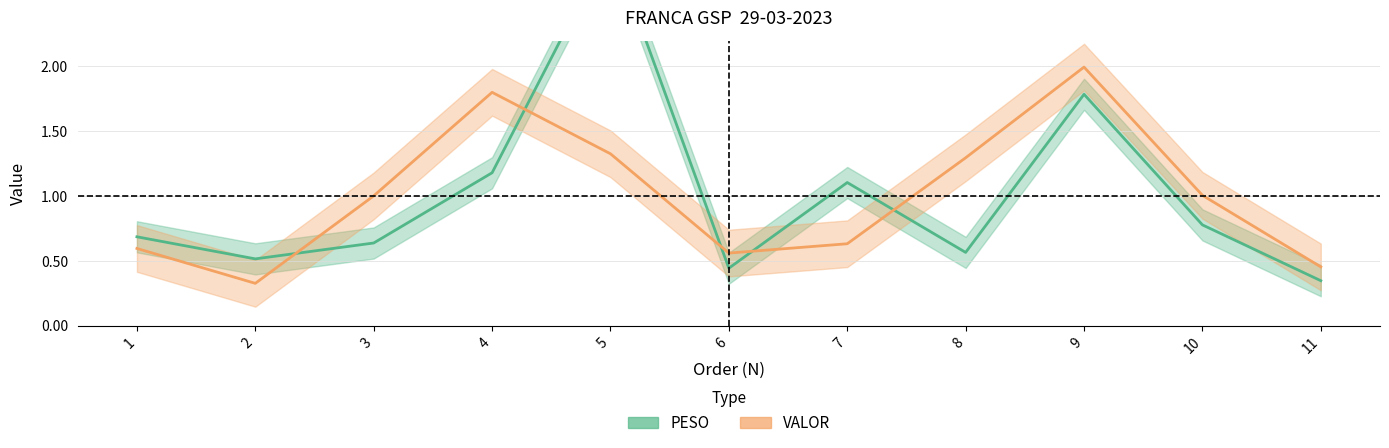

Reading left to right, what are all the values shown in this chart?

PESO: 1=0.7	2=0.5	3=0.6	4=1.2	5=3.0	6=0.4	7=1.1	8=0.6	9=1.8	10=0.8	11=0.3
VALOR: 1=0.6	2=0.3	3=1.0	4=1.8	5=1.3	6=0.6	7=0.6	8=1.3	9=2.0	10=1.0	11=0.5